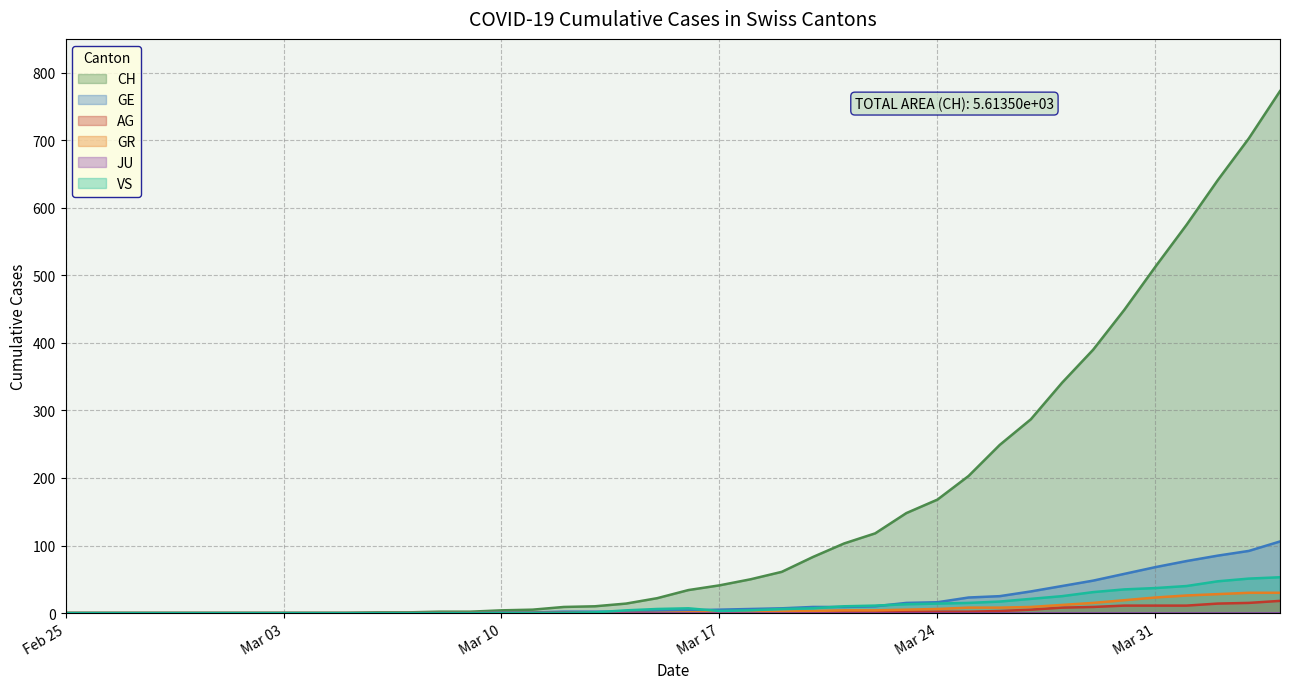

What is the maximum value shown in the chart?

773